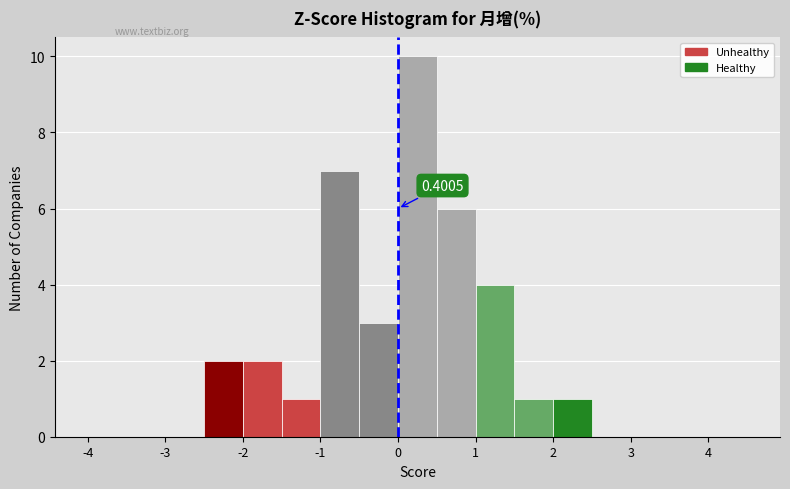

Over which range of the x-axis is the bar tallest?

0.0 to 0.5